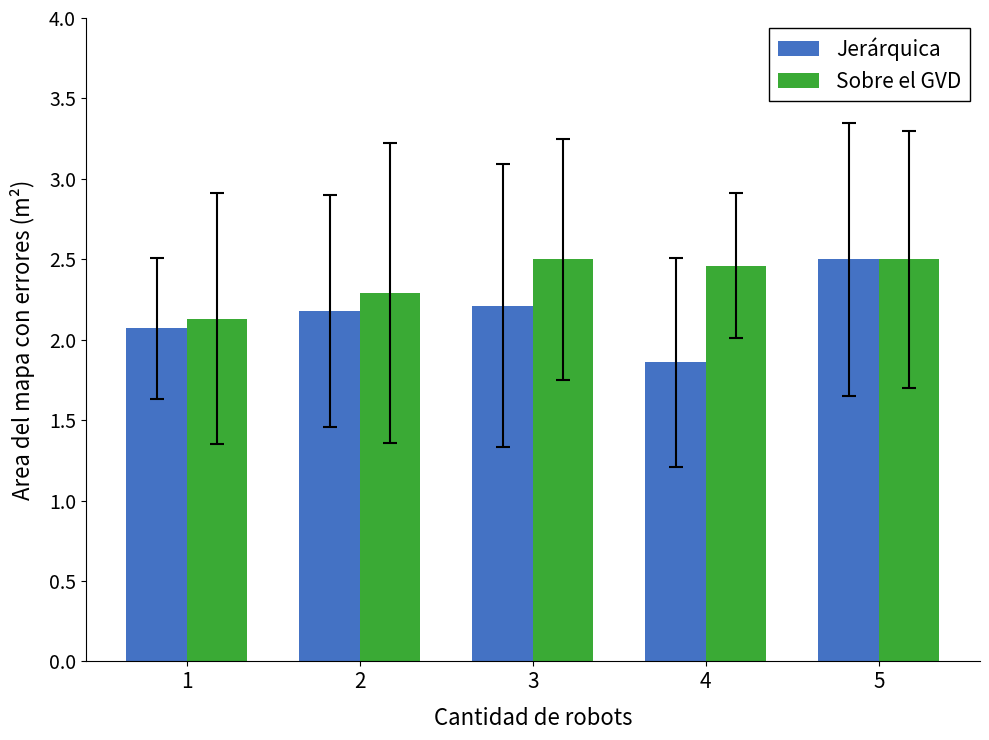

Where does the Jerárquica series first go above 2?

1